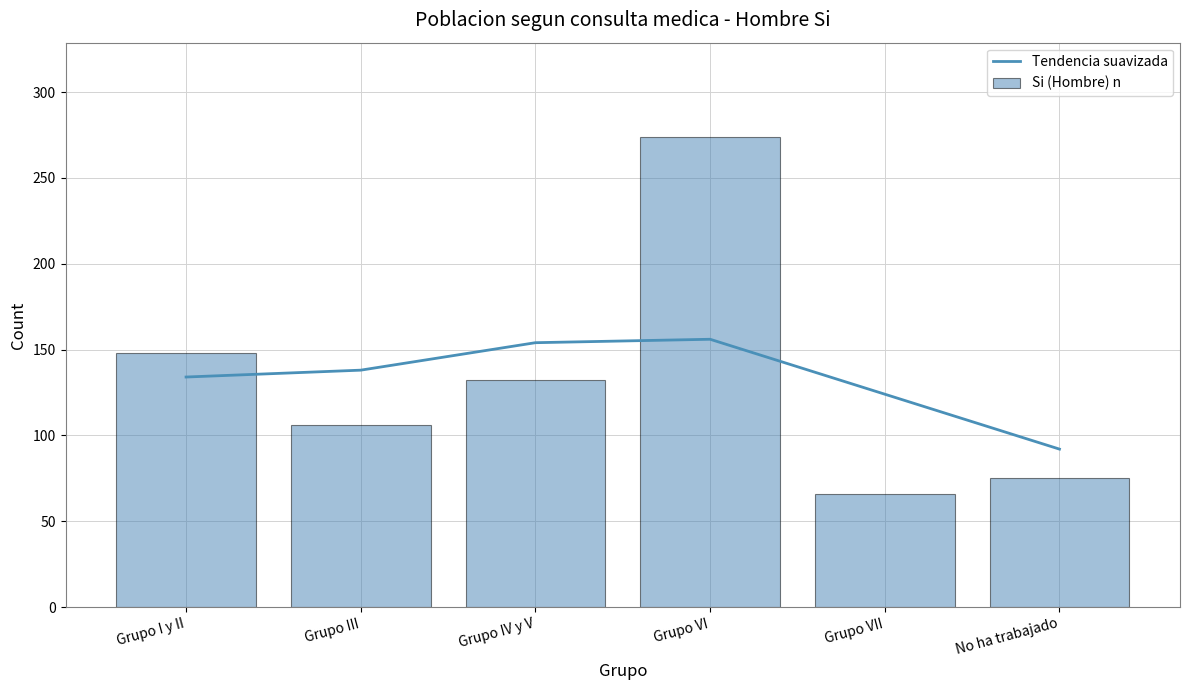

What are all the series names shown in the legend?

Tendencia suavizada, Si (Hombre) n